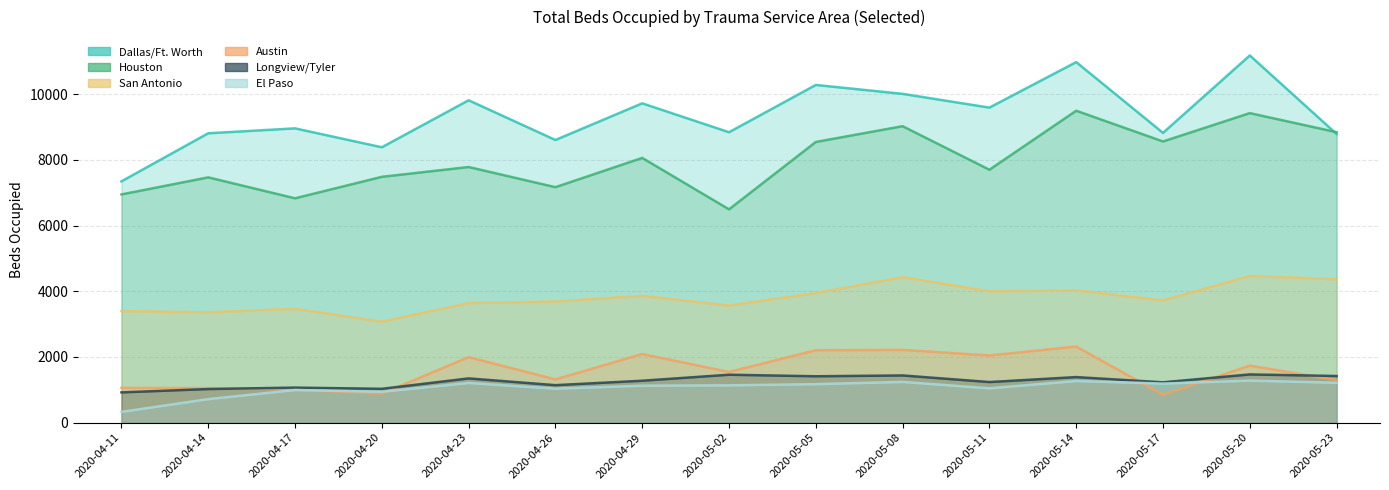

In Austin, how many points are higher than both neighbors (excluding endpoints)?

5